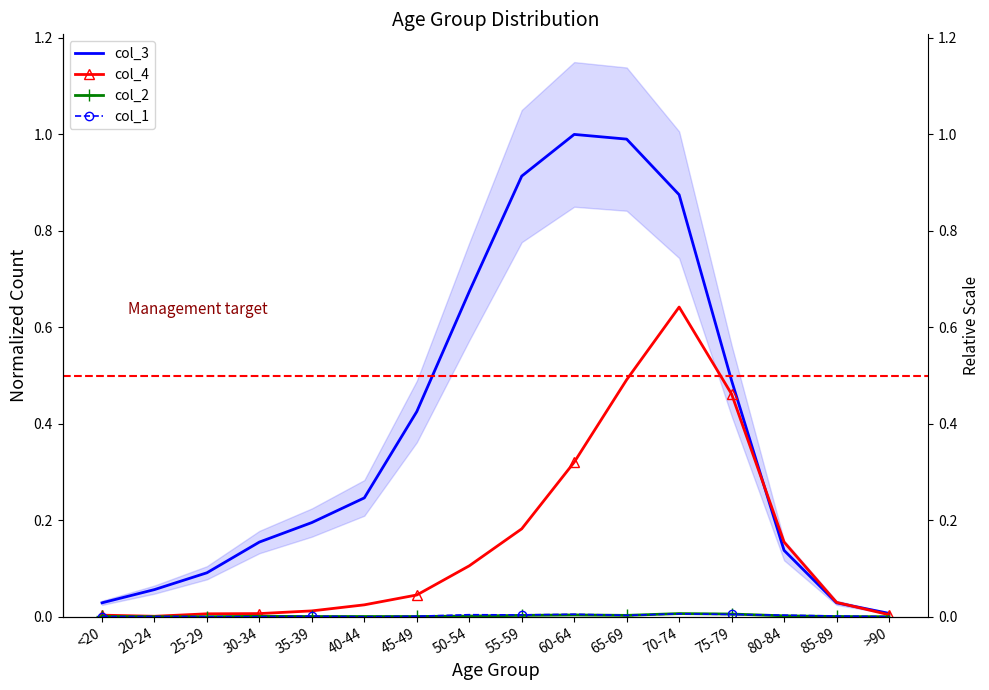

What position from the left is 40-44?

6